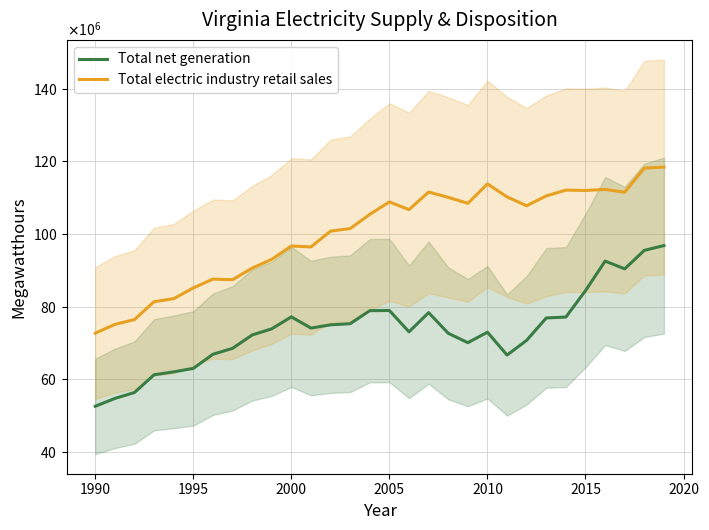

What position from the left is 2000?

11